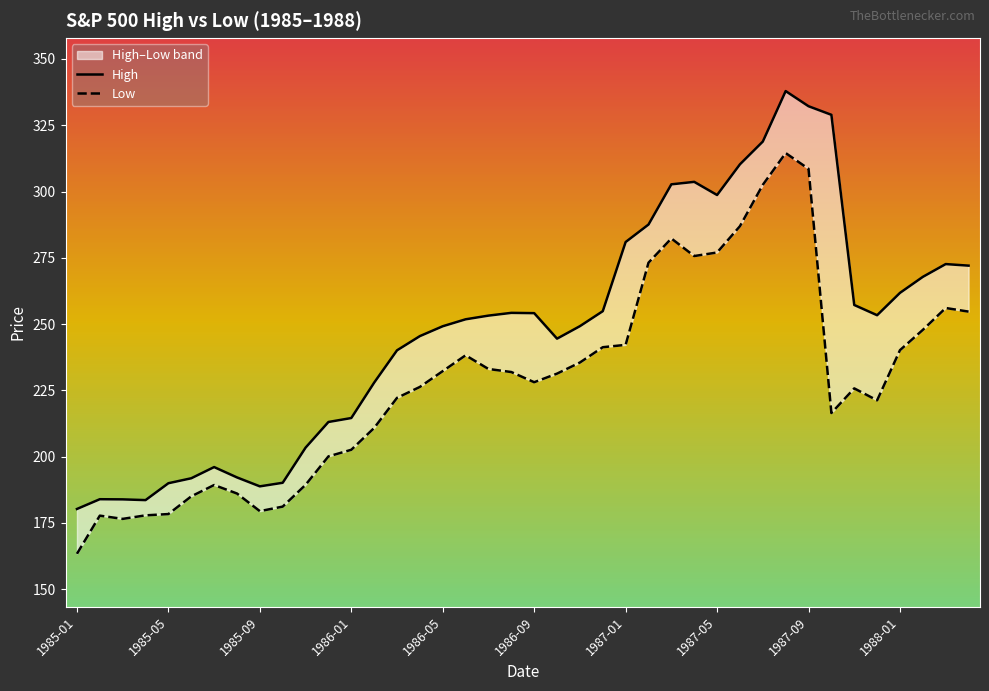

Reading left to right, list all the values displayed in this chart.

High: 180.3	183.9	183.9	183.6	190.0	191.8	196.1	192.2	188.8	190.2	203.4	213.1	214.6	227.9	240.1	245.5	249.2	251.8	253.2	254.2	254.1	244.5	249.2	254.9	281.0	287.6	302.7	303.6	298.7	310.3	318.9	337.9	332.2	328.9	257.2	253.3	261.8	267.8	272.6	272.1
Low: 163.4	177.8	176.5	177.9	178.3	185.0	189.3	186.1	179.4	181.2	189.4	200.1	202.6	210.8	222.2	226.3	232.3	238.2	233.1	231.9	228.1	231.3	235.5	241.3	242.2	273.2	282.3	275.7	277.0	286.9	302.5	314.5	308.6	216.5	225.8	221.2	240.2	247.8	256.1	254.7